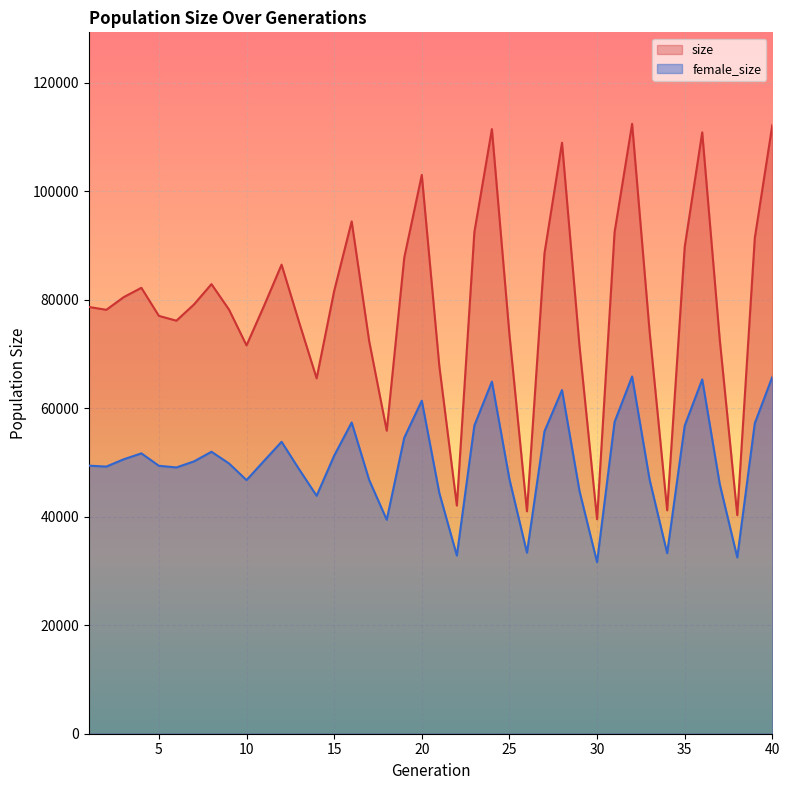

Is it true that size equals 118067 at 9?

False